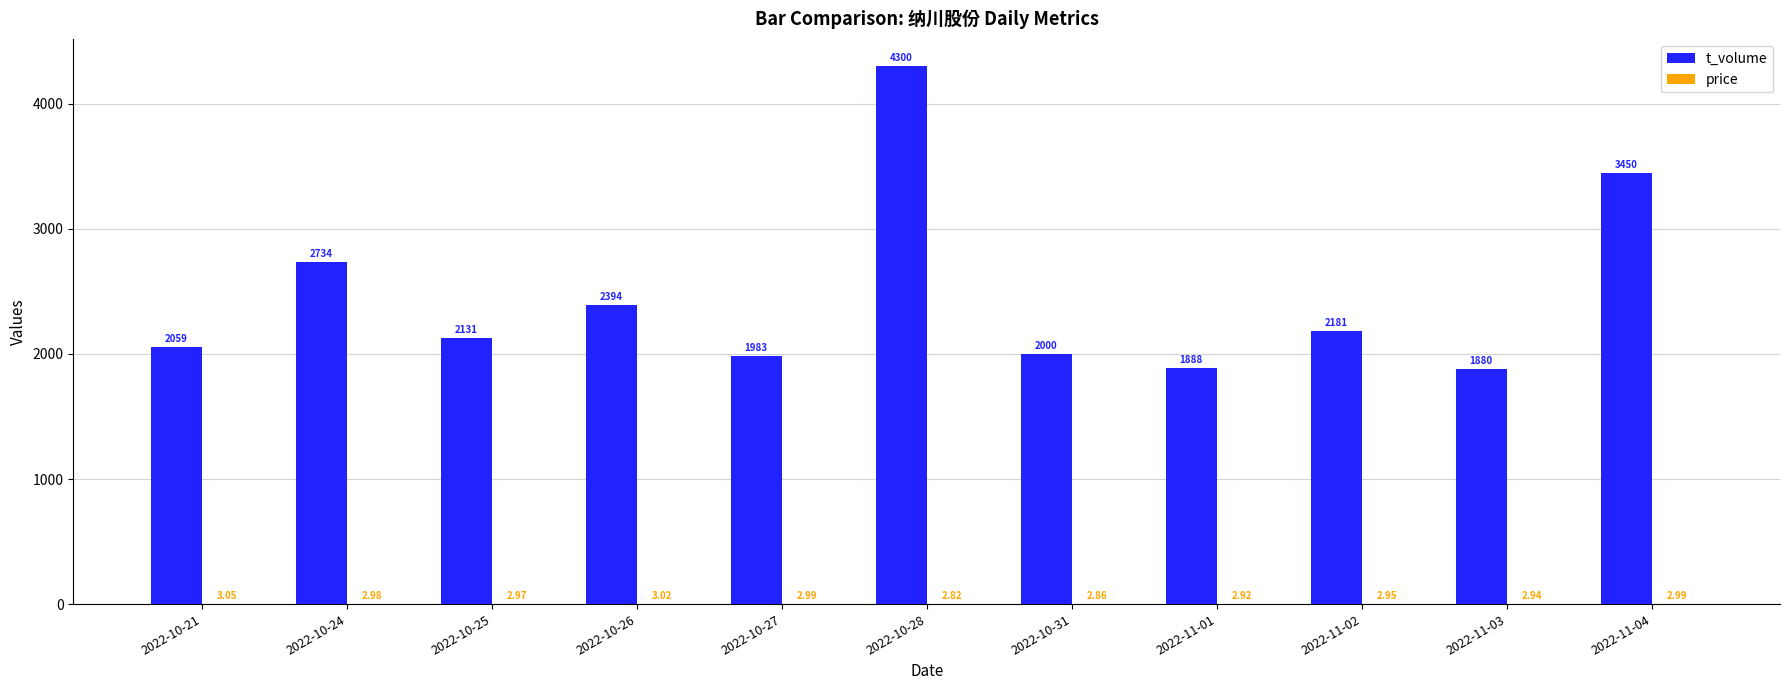

What is the total value across all series at 2022-10-25?

2134.0